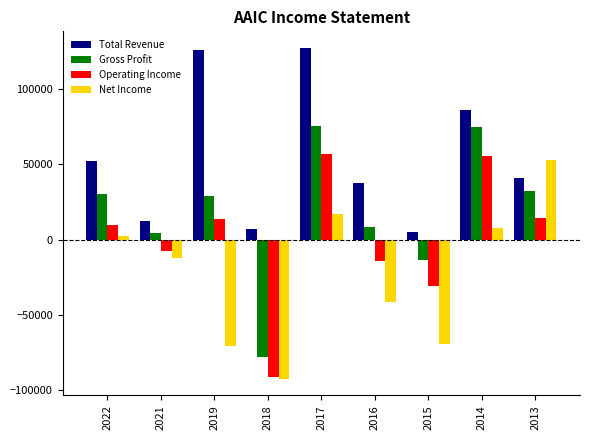

What is the difference between the highest and lowest values at 2021?

25000